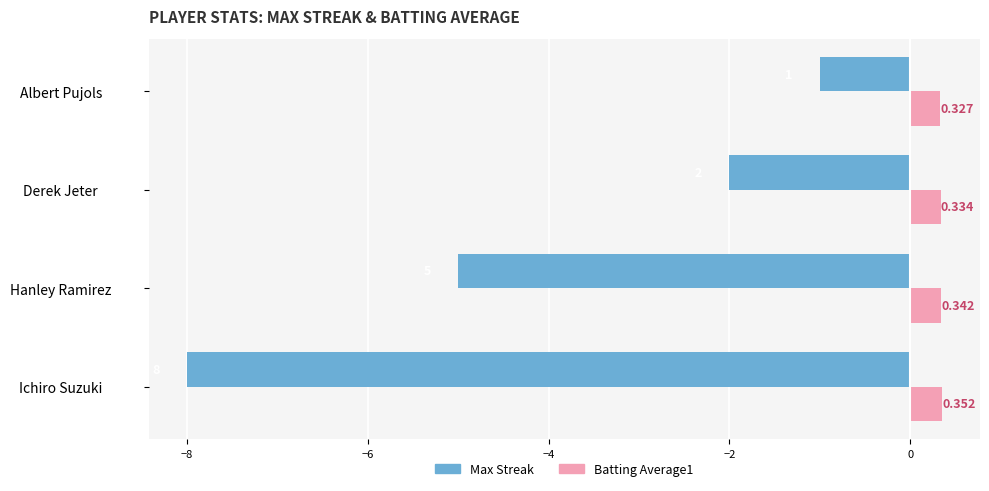

Between Hanley Ramirez and Derek Jeter, which series saw the biggest shift?

Max Streak